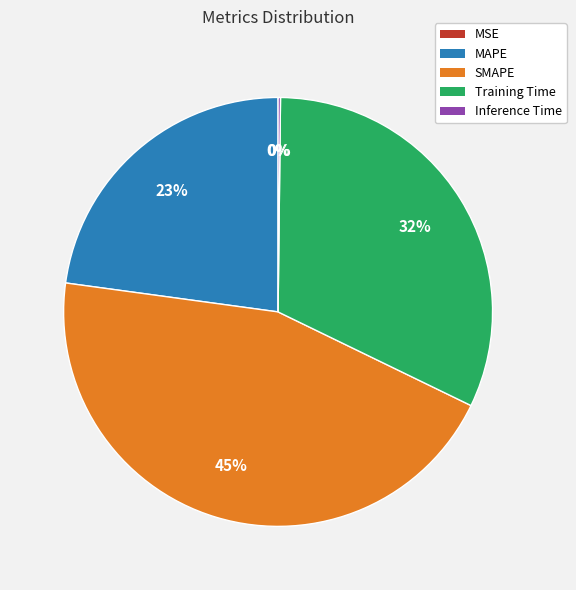

Do SMAPE and Training Time together represent more than half of the pie?

Yes